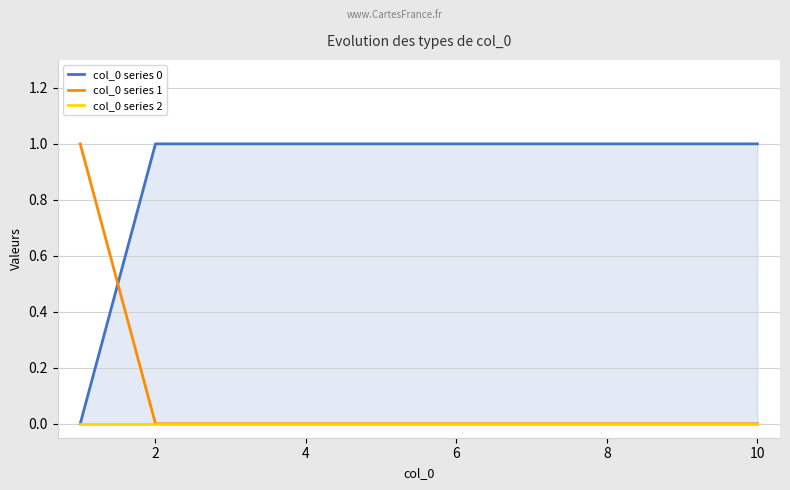

What is the label of the 9th point from the right?

2